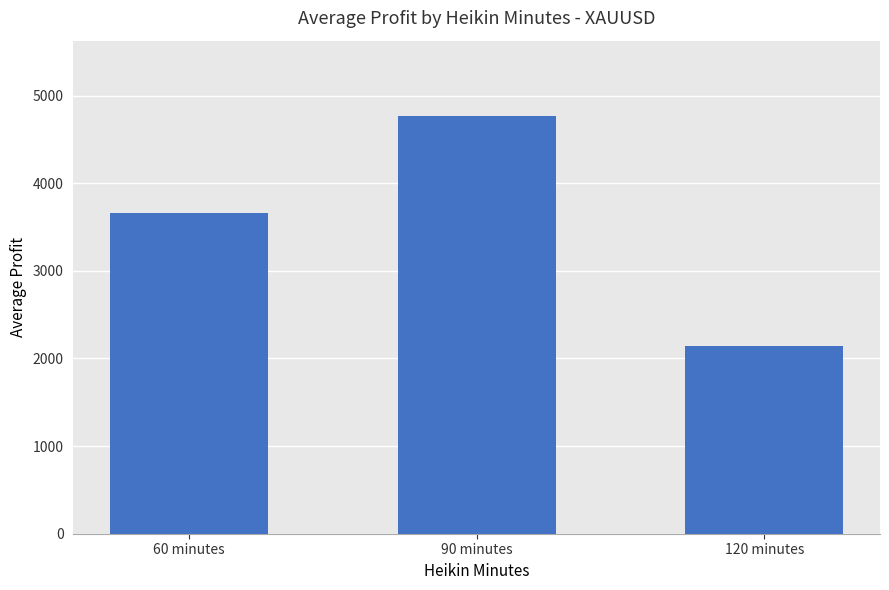

What is the change in value from 90 minutes to 120 minutes?

-2622.0